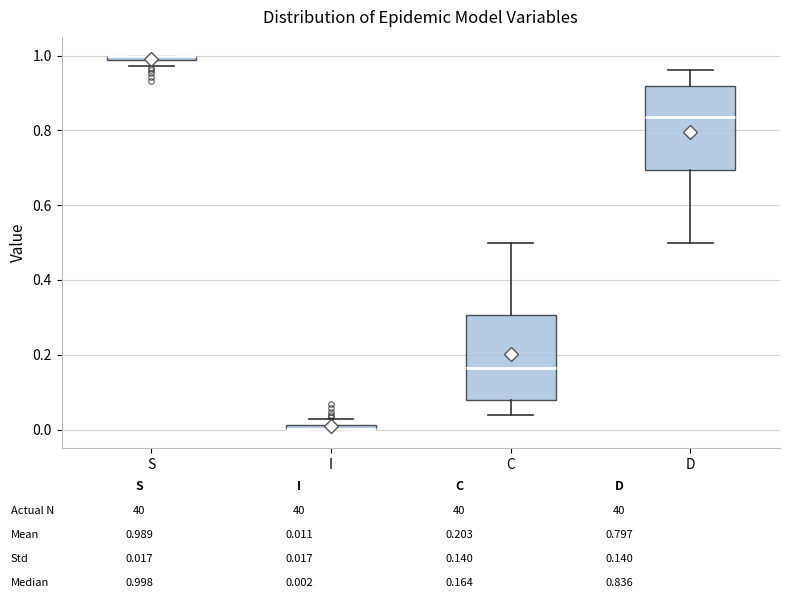

Where is the lower edge of the box for S on the y-axis? The values are not printed on the chart, so give them approximately, as read against the axis.

0.98